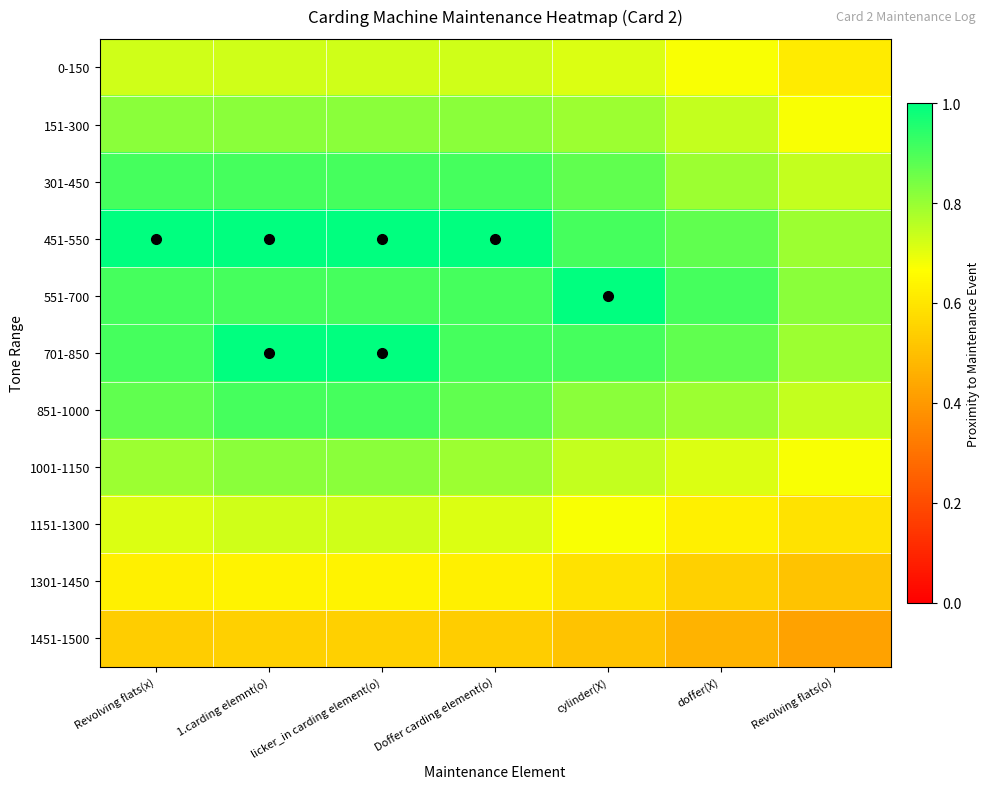

What is the total value across all series at 1.carding elemnt(o)?

9.0